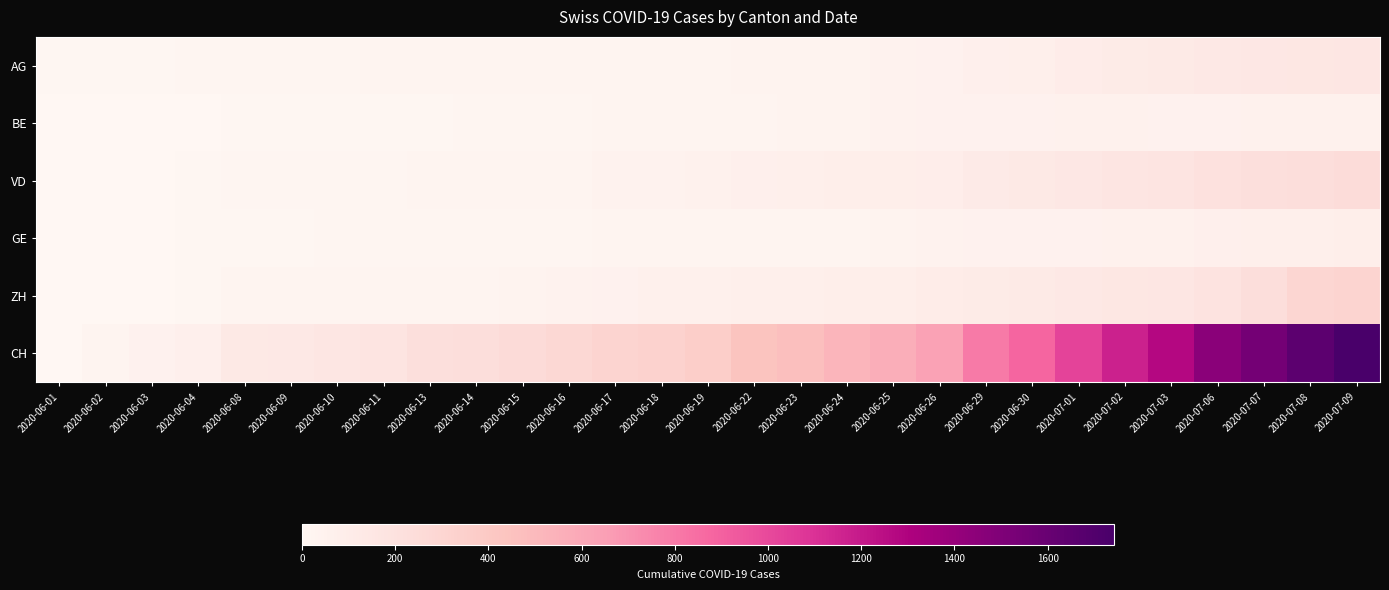

Reading left to right, extract all data points from this chart.

AG: 2020-06-01=9	2020-06-02=12	2020-06-03=12	2020-06-04=15	2020-06-08=17	2020-06-09=19	2020-06-10=19	2020-06-11=21	2020-06-13=25	2020-06-14=26	2020-06-15=28	2020-06-16=29	2020-06-17=30	2020-06-18=30	2020-06-19=34	2020-06-22=38	2020-06-23=40	2020-06-24=40	2020-06-25=47	2020-06-26=53	2020-06-29=73	2020-06-30=81	2020-07-01=102	2020-07-02=115	2020-07-03=128	2020-07-06=137	2020-07-07=144	2020-07-08=153	2020-07-09=160
BE: 2020-06-01=0	2020-06-02=1	2020-06-03=2	2020-06-04=4	2020-06-08=8	2020-06-09=8	2020-06-10=8	2020-06-11=9	2020-06-13=9	2020-06-14=14	2020-06-15=17	2020-06-16=19	2020-06-17=21	2020-06-18=25	2020-06-19=27	2020-06-22=29	2020-06-23=35	2020-06-24=39	2020-06-25=43	2020-06-26=49	2020-06-29=52	2020-06-30=53	2020-07-01=57	2020-07-02=59	2020-07-03=52	2020-07-06=53	2020-07-07=57	2020-07-08=59	2020-07-09=59
VD: 2020-06-01=0	2020-06-02=4	2020-06-03=6	2020-06-04=9	2020-06-08=15	2020-06-09=14	2020-06-10=18	2020-06-11=19	2020-06-13=23	2020-06-14=30	2020-06-15=28	2020-06-16=34	2020-06-17=42	2020-06-18=47	2020-06-19=55	2020-06-22=70	2020-06-23=76	2020-06-24=85	2020-06-25=88	2020-06-26=94	2020-06-29=120	2020-06-30=136	2020-07-01=145	2020-07-02=169	2020-07-03=183	2020-07-06=205	2020-07-07=221	2020-07-08=236	2020-07-09=248
GE: 2020-06-01=0	2020-06-02=4	2020-06-03=6	2020-06-04=7	2020-06-08=12	2020-06-09=12	2020-06-10=14	2020-06-11=14	2020-06-13=18	2020-06-14=18	2020-06-15=20	2020-06-16=20	2020-06-17=21	2020-06-18=21	2020-06-19=25	2020-06-22=29	2020-06-23=30	2020-06-24=34	2020-06-25=38	2020-06-26=41	2020-06-29=48	2020-06-30=52	2020-07-01=53	2020-07-02=58	2020-07-03=60	2020-07-06=71	2020-07-07=75	2020-07-08=79	2020-07-09=87
ZH: 2020-06-01=0	2020-06-02=2	2020-06-03=5	2020-06-04=13	2020-06-08=23	2020-06-09=23	2020-06-10=26	2020-06-11=28	2020-06-13=30	2020-06-14=33	2020-06-15=38	2020-06-16=45	2020-06-17=52	2020-06-18=62	2020-06-19=68	2020-06-22=75	2020-06-23=80	2020-06-24=83	2020-06-25=87	2020-06-26=103	2020-06-29=110	2020-06-30=129	2020-07-01=141	2020-07-02=152	2020-07-03=161	2020-07-06=189	2020-07-07=237	2020-07-08=293	2020-07-09=316
CH: 2020-06-01=0	2020-06-02=32	2020-06-03=50	2020-06-04=74	2020-06-08=132	2020-06-09=142	2020-06-10=159	2020-06-11=180	2020-06-13=219	2020-06-14=235	2020-06-15=257	2020-06-16=284	2020-06-17=320	2020-06-18=331	2020-06-19=362	2020-06-22=436	2020-06-23=468	2020-06-24=526	2020-06-25=567	2020-06-26=636	2020-06-29=797	2020-06-30=884	2020-07-01=1022	2020-07-02=1165	2020-07-03=1277	2020-07-06=1456	2020-07-07=1547	2020-07-08=1650	2020-07-09=1743